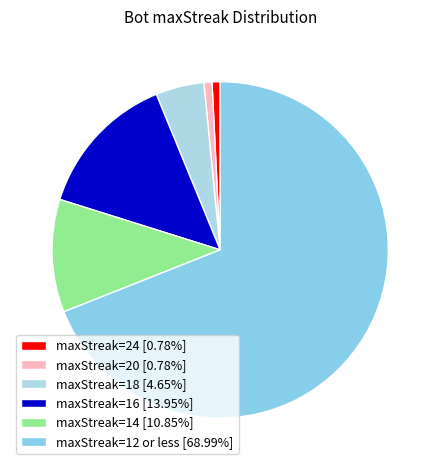

How many segments does this pie chart have?

6